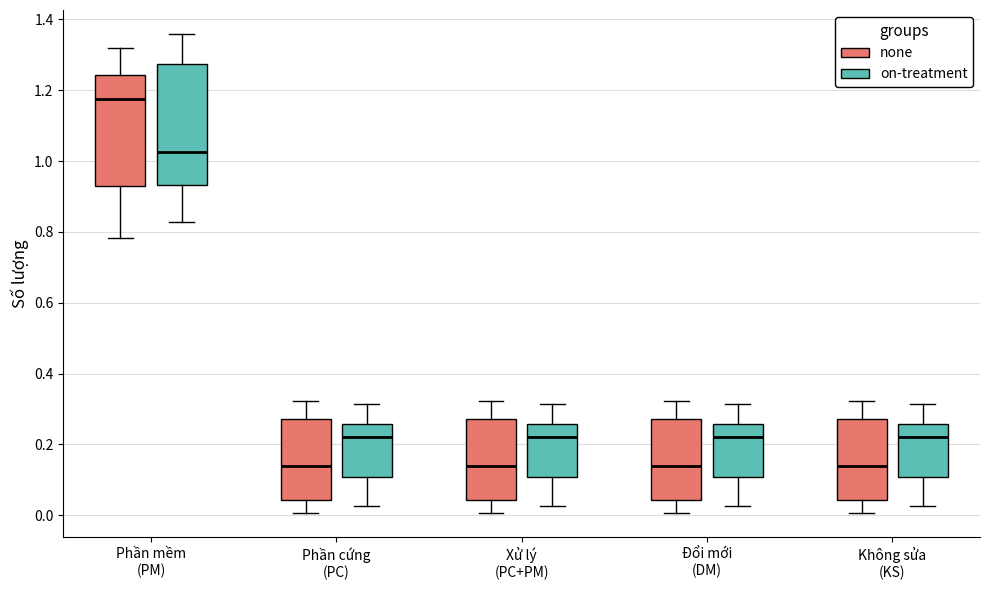

Reading left to right, transcribe this box plot: for each box, give where its median line is, the range the box spans, and where its two whiskers end, as read against the y-axis. The values are not printed on the chart, so give them approximately, as read against the axis.

Phần mềm (PM) (none): median 1.18, box 0.94 to 1.24, whiskers 0.78 to 1.32
Phần mềm (PM) (on-treatment): median 1.02, box 0.94 to 1.28, whiskers 0.82 to 1.36
Phần cứng (PC) (none): median 0.14, box 0.04 to 0.28, whiskers 0.00 to 0.32
Phần cứng (PC) (on-treatment): median 0.22, box 0.10 to 0.26, whiskers 0.02 to 0.32
Xử lý (PC+PM) (none): median 0.14, box 0.04 to 0.28, whiskers 0.00 to 0.32
Xử lý (PC+PM) (on-treatment): median 0.22, box 0.10 to 0.26, whiskers 0.02 to 0.32
Đổi mới (DM) (none): median 0.14, box 0.04 to 0.28, whiskers 0.00 to 0.32
Đổi mới (DM) (on-treatment): median 0.22, box 0.10 to 0.26, whiskers 0.02 to 0.32
Không sửa (KS) (none): median 0.14, box 0.04 to 0.28, whiskers 0.00 to 0.32
Không sửa (KS) (on-treatment): median 0.22, box 0.10 to 0.26, whiskers 0.02 to 0.32